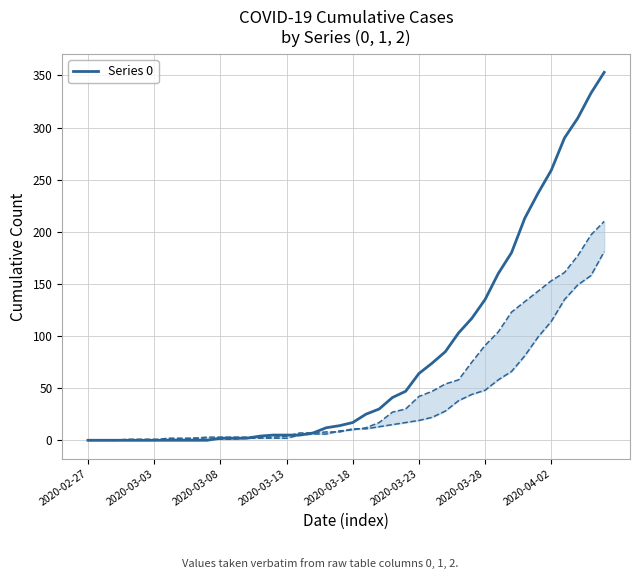

Which label corresponds to the smallest value in the chart?

2020-02-27